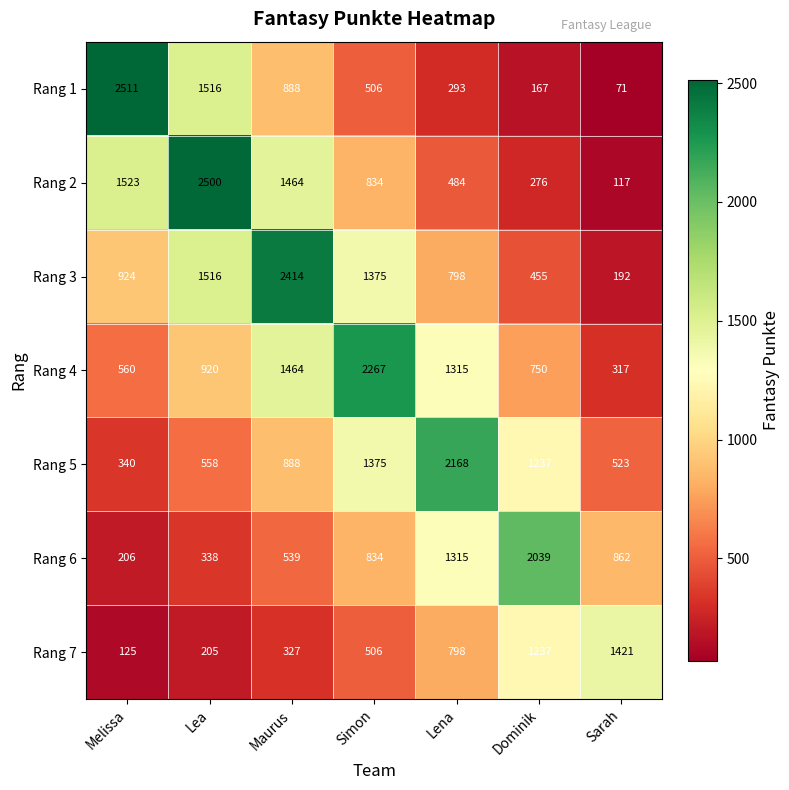

What is the average value of the Rang 5 series?

1013